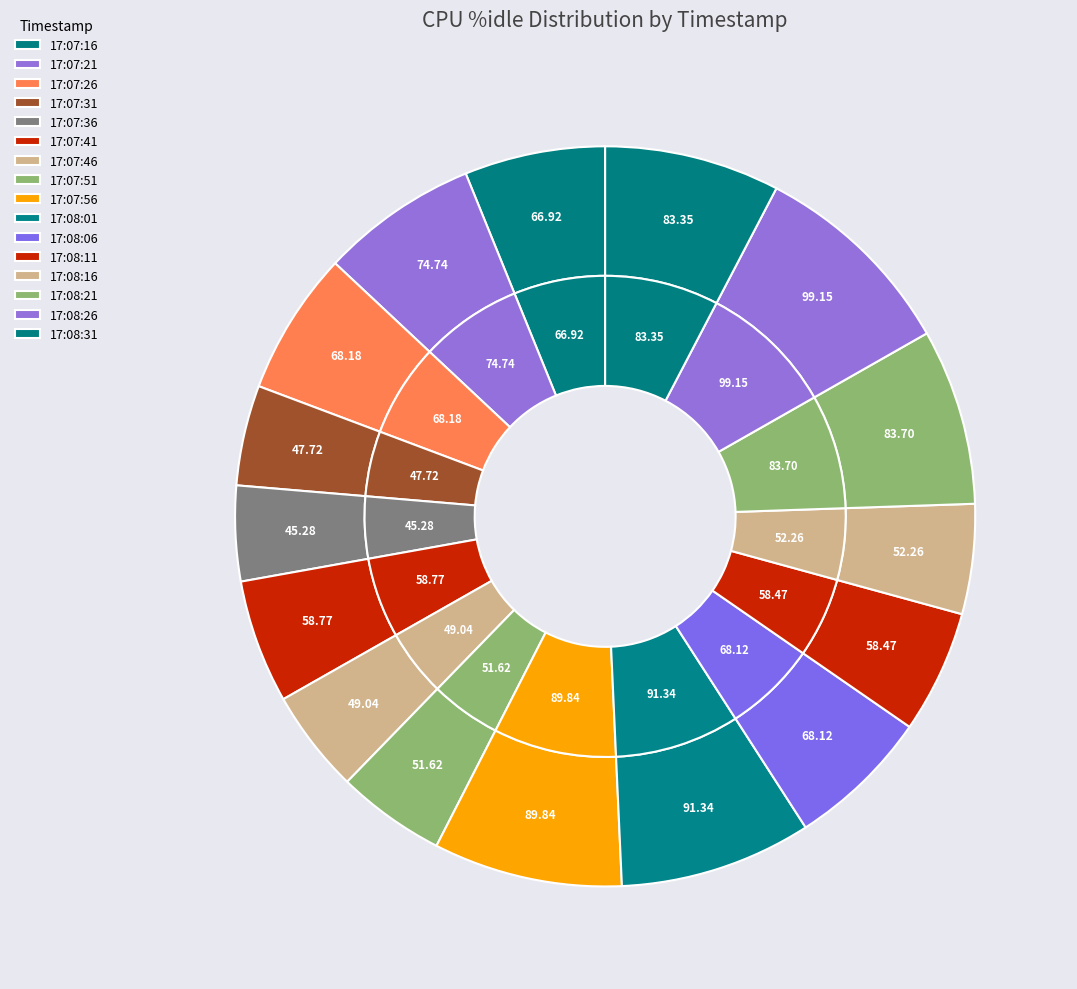

Does 3 account for over 50% of the chart?

No